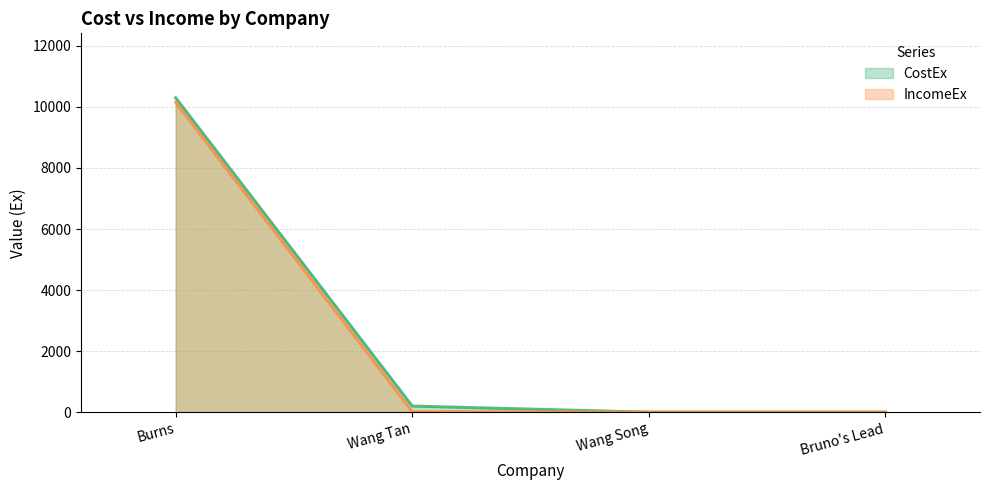

True or false: IncomeEx and CostEx intersect in this chart.

False